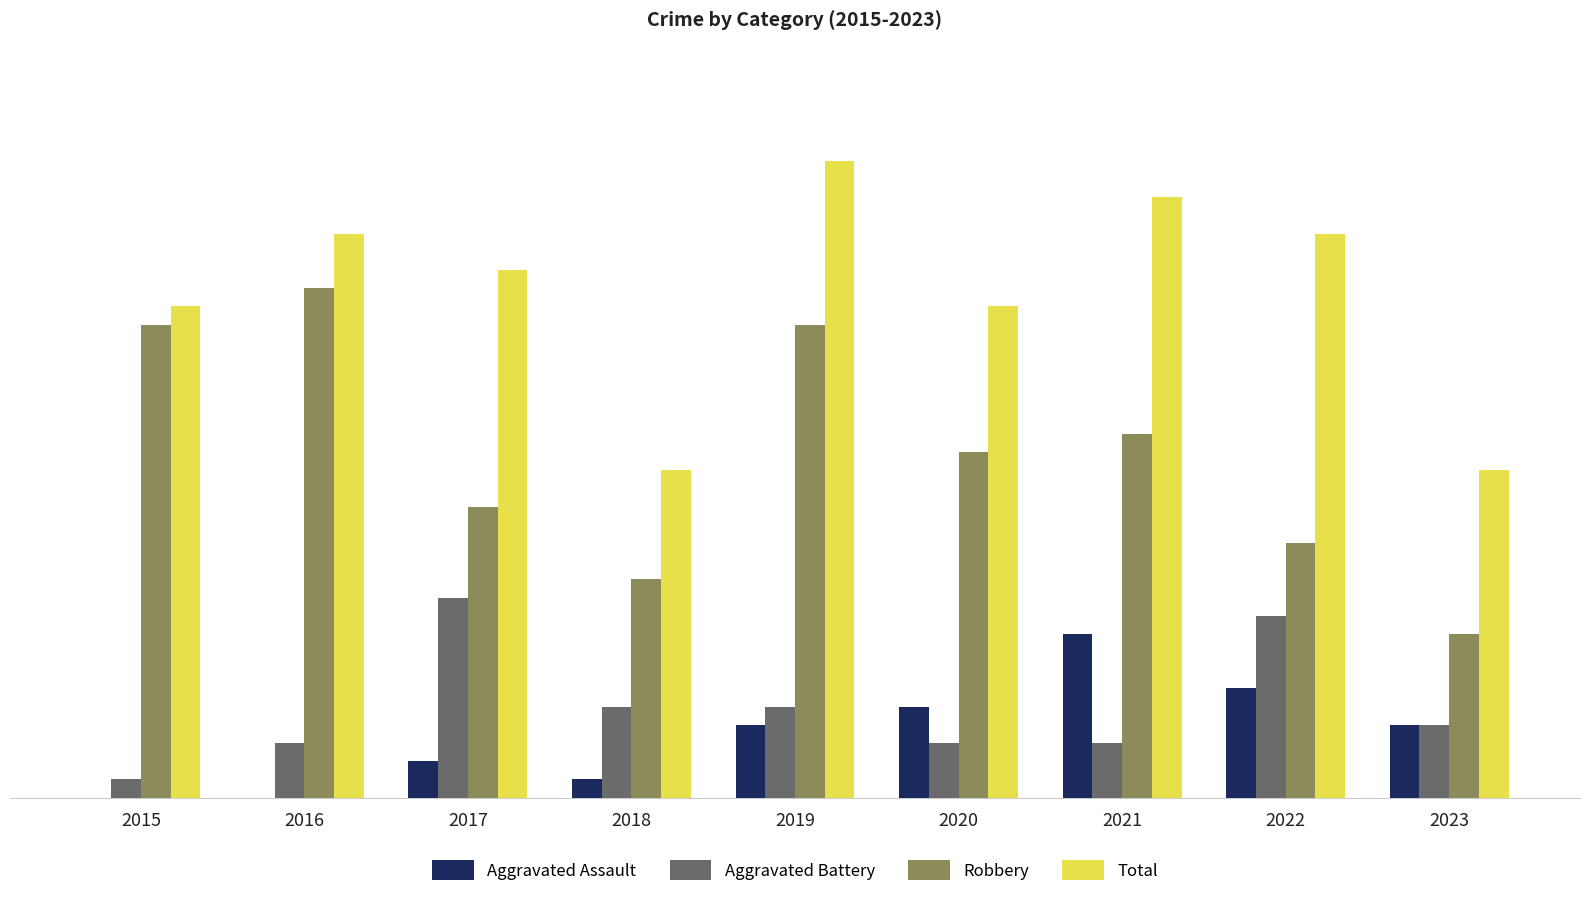

Which series changed the most between 2017 and 2021?

Aggravated Battery